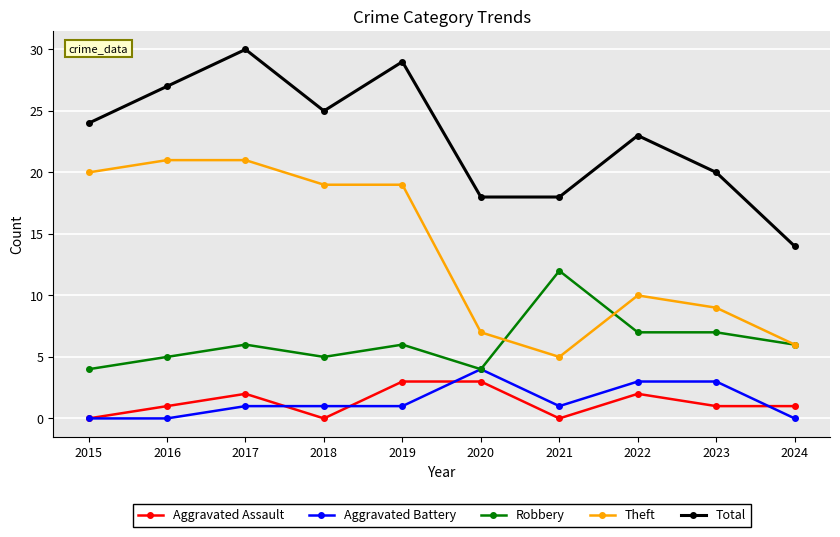

Where is Theft nearest to the value 13?

2022